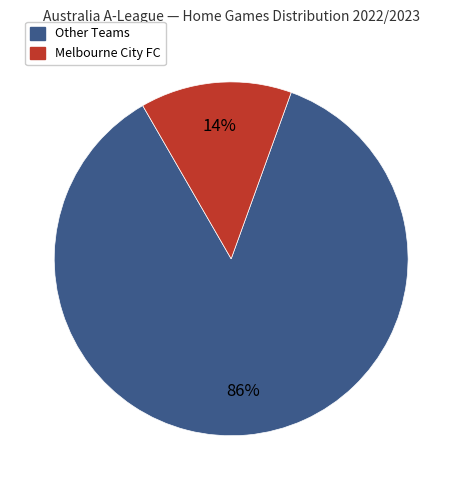

How many segments does this pie chart have?

2